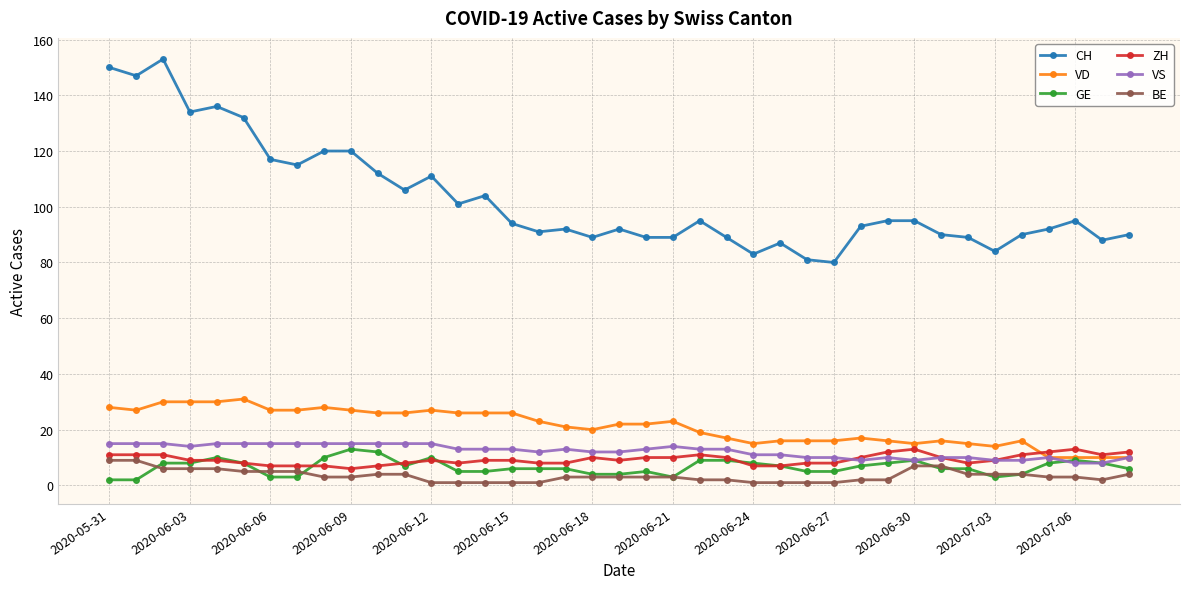

What are all the series names shown in the legend?

CH, VD, GE, ZH, VS, BE